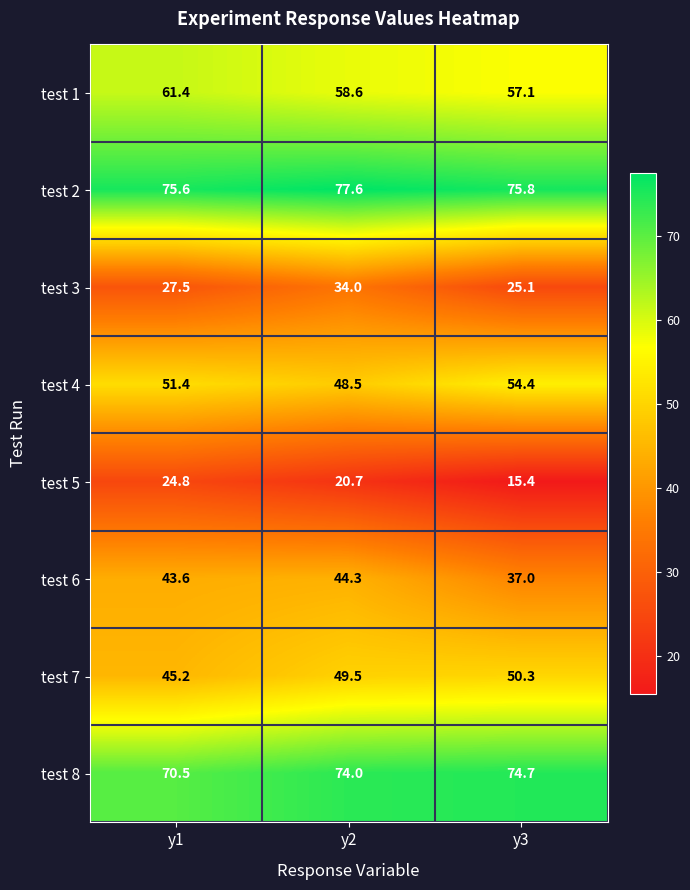

What is the sum of the test 1 values at y2 and y1?

120.0